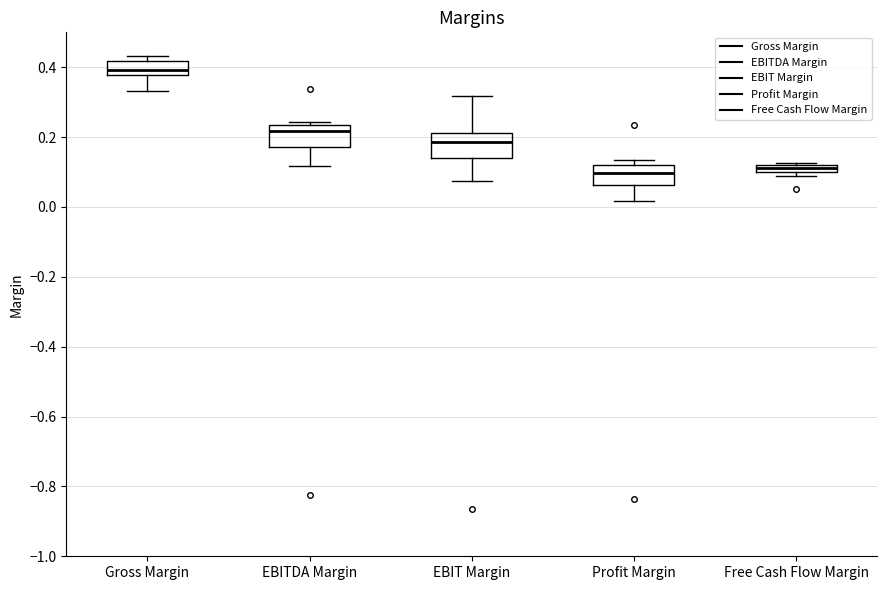

Where is the upper edge of the box for EBIT Margin on the y-axis? The values are not printed on the chart, so give them approximately, as read against the axis.

0.22